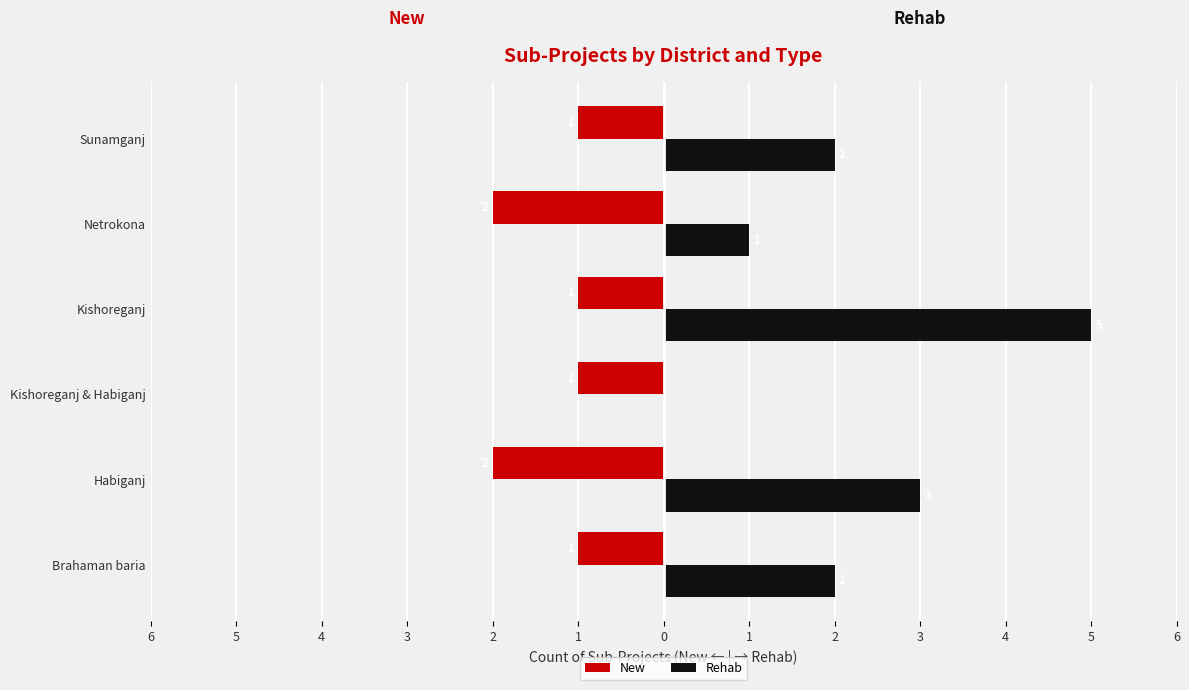

What are all the series names shown in the legend?

New, Rehab